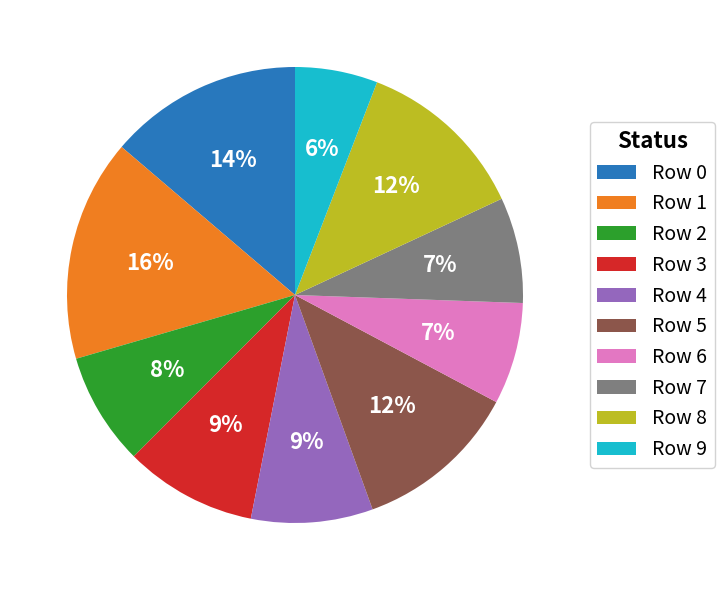

Is there any slice that represents more than half of the pie?

No